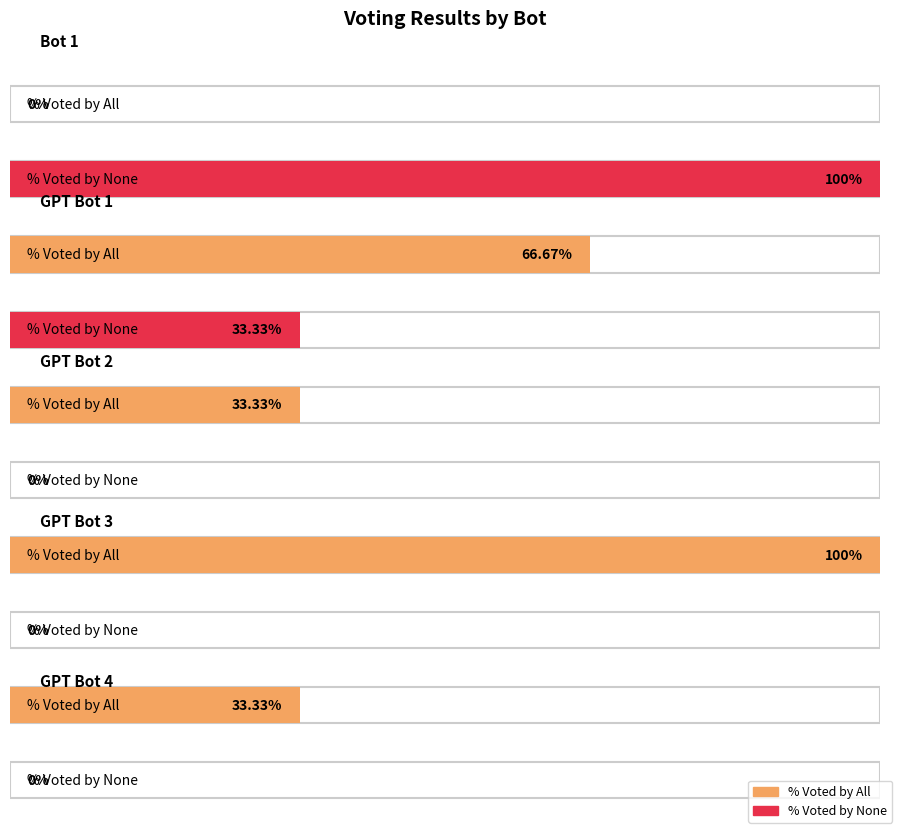

What is the label of the 3rd bar from the right?

GPT Bot 2